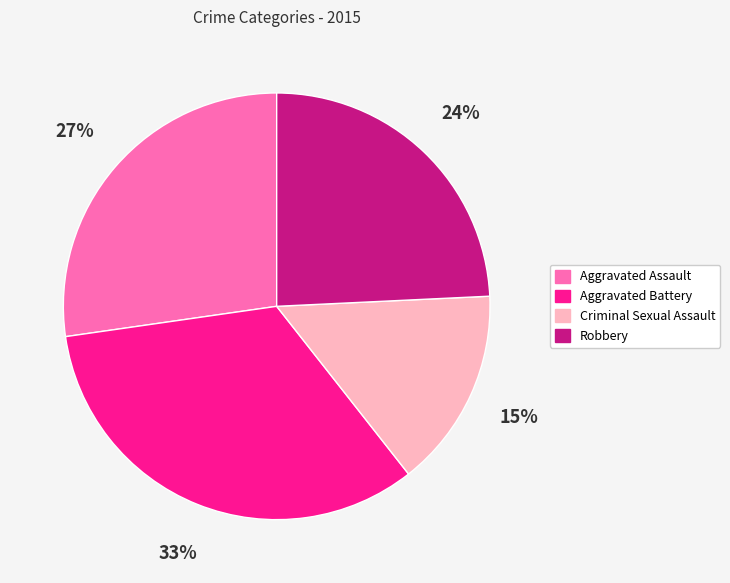

Between Robbery and Criminal Sexual Assault, which is larger?

Robbery